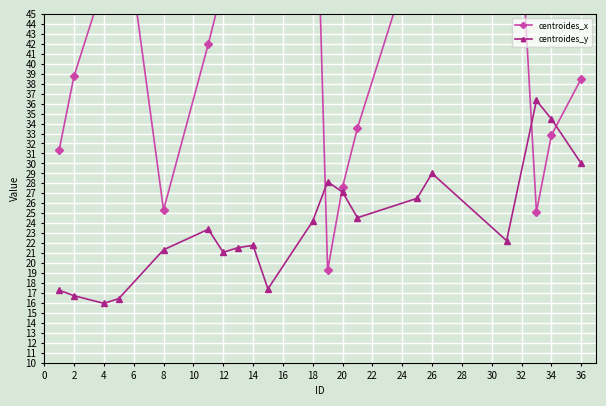

How many interior local valleys does the centroides_y series have?

5